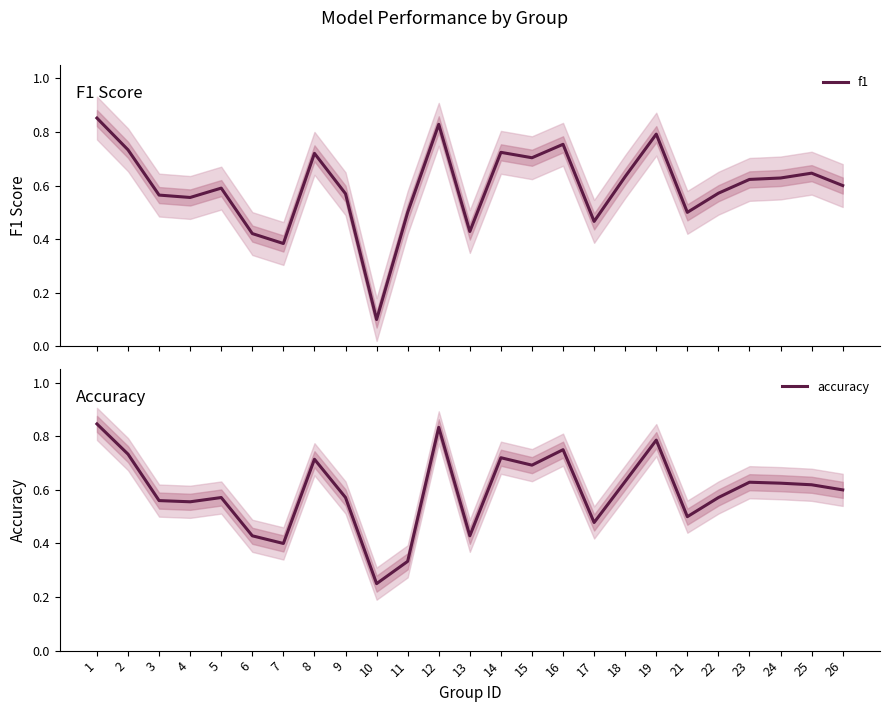

At which category is the sum across all series the highest?

1